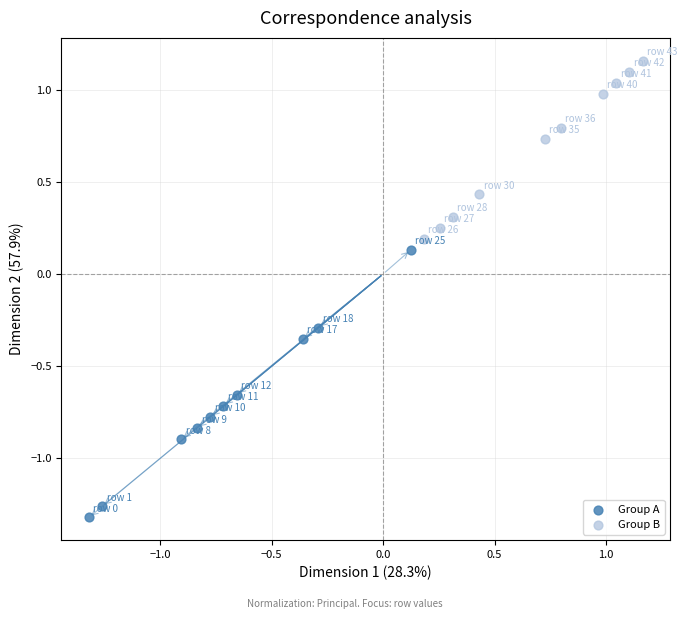

Which series reaches the minimum Y coordinate?

Group A